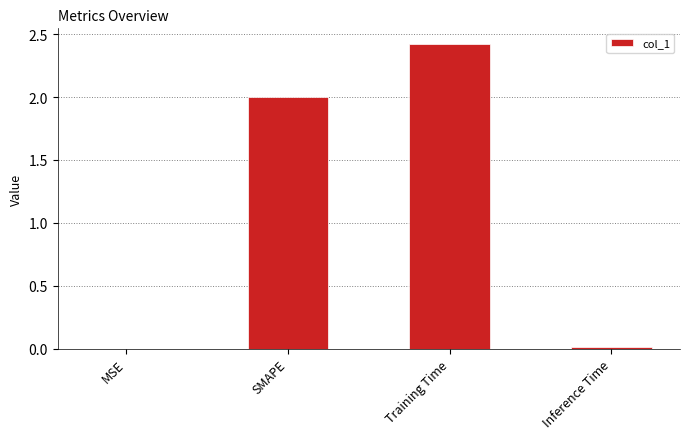

What is the sum of the values at Training Time and SMAPE?

4.4